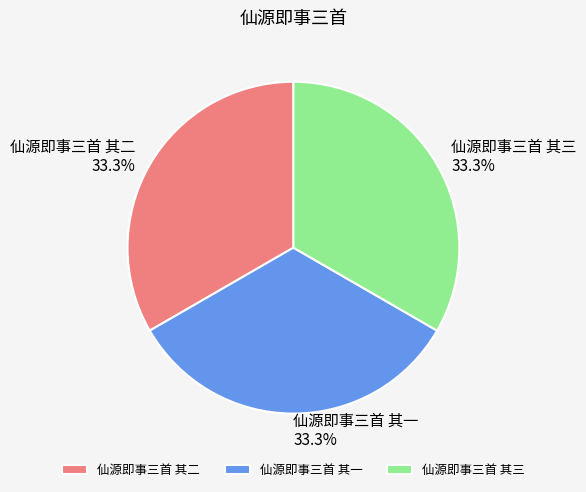

To the nearest percent, what percentage of the pie is 仙源即事三首 其二?

33%